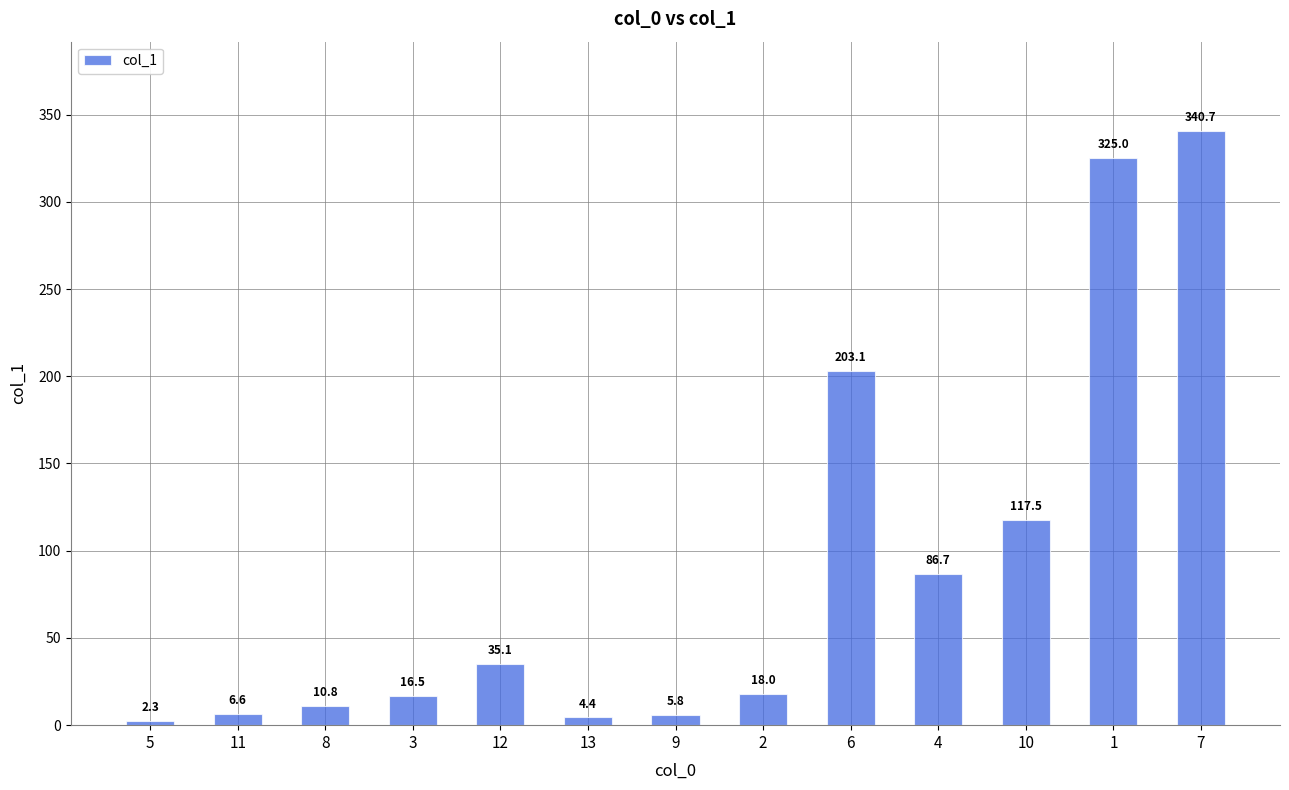

Reading left to right, extract all data points from this chart.

2.3	6.6	10.8	16.5	35.1	4.4	5.8	18.0	203.1	86.7	117.5	325.0	340.7